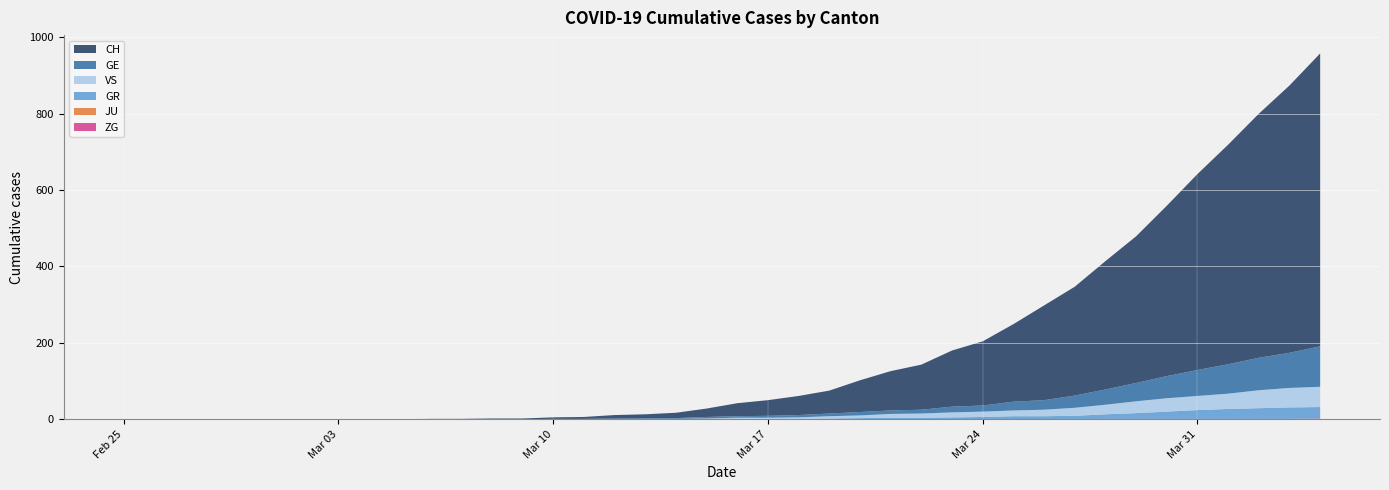

Reading right to left, extract all data points from this chart.

CH: 2020-04-04=767	2020-04-03=700	2020-04-02=639	2020-04-01=575	2020-03-31=513	2020-03-30=446	2020-03-29=384	2020-03-28=336	2020-03-27=285	2020-03-26=248	2020-03-25=203	2020-03-24=168	2020-03-23=147	2020-03-22=118	2020-03-21=103	2020-03-20=83	2020-03-19=60	2020-03-18=50	2020-03-17=41	2020-03-16=34	2020-03-15=22	2020-03-14=14	2020-03-13=10	2020-03-12=9	2020-03-11=5	2020-03-10=4	2020-03-09=2	2020-03-08=2	2020-03-07=1	2020-03-06=1	2020-03-05=0	2020-03-04=0	2020-03-03=0	2020-03-02=0	2020-03-01=0	2020-02-29=0	2020-02-28=0	2020-02-27=0	2020-02-26=0	2020-02-25=0
GE: 2020-04-04=106	2020-04-03=92	2020-04-02=85	2020-04-01=77	2020-03-31=68	2020-03-30=58	2020-03-29=48	2020-03-28=40	2020-03-27=32	2020-03-26=25	2020-03-25=23	2020-03-24=16	2020-03-23=15	2020-03-22=10	2020-03-21=9	2020-03-20=9	2020-03-19=7	2020-03-18=6	2020-03-17=5	2020-03-16=4	2020-03-15=4	2020-03-14=2	2020-03-13=2	2020-03-12=2	2020-03-11=1	2020-03-10=1	2020-03-09=0	2020-03-08=0	2020-03-07=0	2020-03-06=0	2020-03-05=0	2020-03-04=0	2020-03-03=0	2020-03-02=0	2020-03-01=0	2020-02-29=0	2020-02-28=0	2020-02-27=0	2020-02-26=0	2020-02-25=0
GR: 2020-04-04=30	2020-04-03=30	2020-04-02=28	2020-04-01=26	2020-03-31=23	2020-03-30=19	2020-03-29=15	2020-03-28=12	2020-03-27=9	2020-03-26=8	2020-03-25=8	2020-03-24=6	2020-03-23=5	2020-03-22=4	2020-03-21=4	2020-03-20=3	2020-03-19=2	2020-03-18=1	2020-03-17=1	2020-03-16=1	2020-03-15=0	2020-03-14=0	2020-03-13=0	2020-03-12=0	2020-03-11=0	2020-03-10=0	2020-03-09=0	2020-03-08=0	2020-03-07=0	2020-03-06=0	2020-03-05=0	2020-03-04=0	2020-03-03=0	2020-03-02=0	2020-03-01=0	2020-02-29=0	2020-02-28=0	2020-02-27=0	2020-02-26=0	2020-02-25=0
VS: 2020-04-04=53	2020-04-03=51	2020-04-02=47	2020-04-01=40	2020-03-31=37	2020-03-30=35	2020-03-29=31	2020-03-28=25	2020-03-27=21	2020-03-26=17	2020-03-25=15	2020-03-24=14	2020-03-23=13	2020-03-22=11	2020-03-21=10	2020-03-20=7	2020-03-19=6	2020-03-18=4	2020-03-17=3	2020-03-16=3	2020-03-15=2	2020-03-14=1	2020-03-13=1	2020-03-12=0	2020-03-11=0	2020-03-10=0	2020-03-09=0	2020-03-08=0	2020-03-07=0	2020-03-06=0	2020-03-05=0	2020-03-04=0	2020-03-03=0	2020-03-02=0	2020-03-01=0	2020-02-29=0	2020-02-28=0	2020-02-27=0	2020-02-26=0	2020-02-25=0
JU: 2020-04-04=0	2020-04-03=0	2020-04-02=0	2020-04-01=0	2020-03-31=0	2020-03-30=0	2020-03-29=0	2020-03-28=0	2020-03-27=0	2020-03-26=0	2020-03-25=0	2020-03-24=0	2020-03-23=0	2020-03-22=0	2020-03-21=0	2020-03-20=0	2020-03-19=0	2020-03-18=0	2020-03-17=0	2020-03-16=0	2020-03-15=0	2020-03-14=0	2020-03-13=0	2020-03-12=0	2020-03-11=0	2020-03-10=0	2020-03-09=0	2020-03-08=0	2020-03-07=0	2020-03-06=0	2020-03-05=0	2020-03-04=0	2020-03-03=0	2020-03-02=0	2020-03-01=0	2020-02-29=0	2020-02-28=0	2020-02-27=0	2020-02-26=0	2020-02-25=0
ZG: 2020-04-04=2	2020-04-03=1	2020-04-02=1	2020-04-01=1	2020-03-31=1	2020-03-30=1	2020-03-29=1	2020-03-28=1	2020-03-27=0	2020-03-26=0	2020-03-25=0	2020-03-24=0	2020-03-23=0	2020-03-22=0	2020-03-21=0	2020-03-20=0	2020-03-19=0	2020-03-18=0	2020-03-17=0	2020-03-16=0	2020-03-15=0	2020-03-14=0	2020-03-13=0	2020-03-12=0	2020-03-11=0	2020-03-10=0	2020-03-09=0	2020-03-08=0	2020-03-07=0	2020-03-06=0	2020-03-05=0	2020-03-04=0	2020-03-03=0	2020-03-02=0	2020-03-01=0	2020-02-29=0	2020-02-28=0	2020-02-27=0	2020-02-26=0	2020-02-25=0